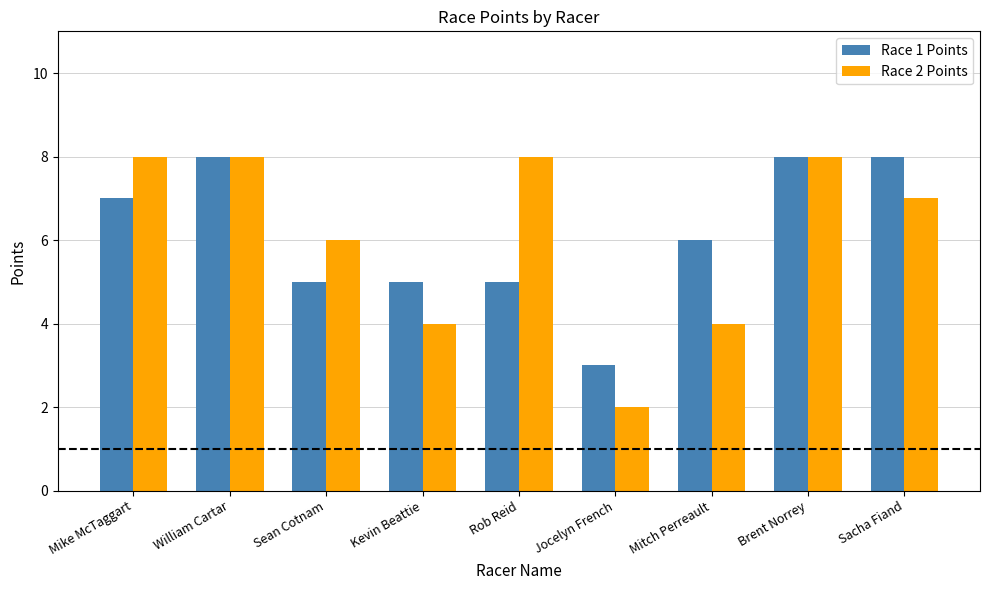

Where does the Race 1 Points series first go above 6?

Mike McTaggart